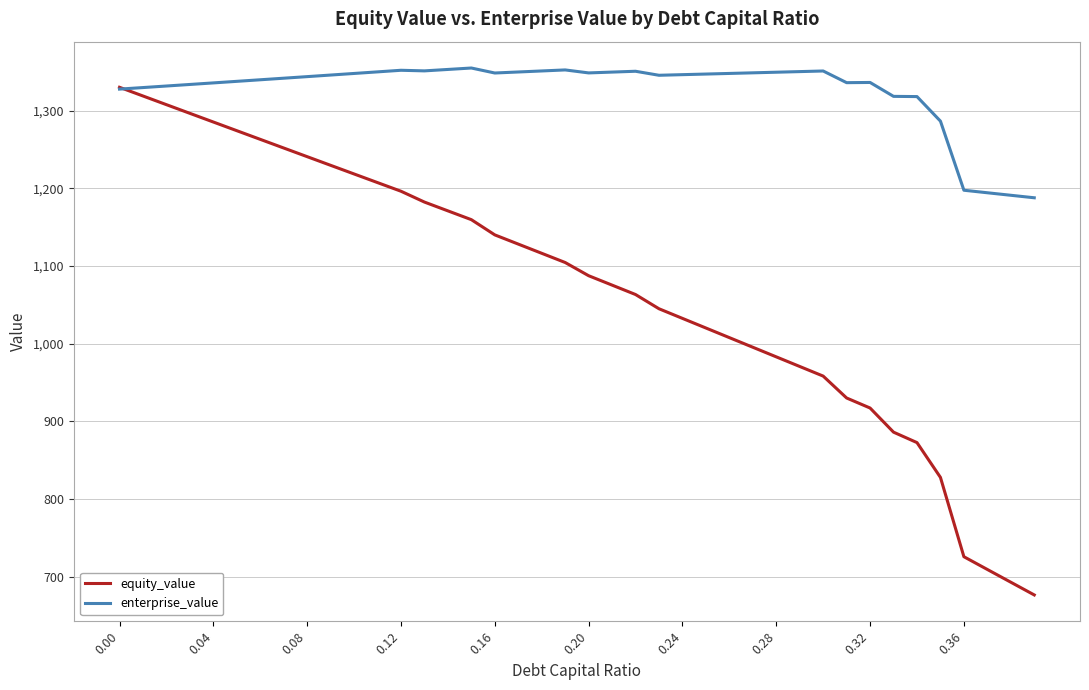

What is the smallest value displayed?

676.3